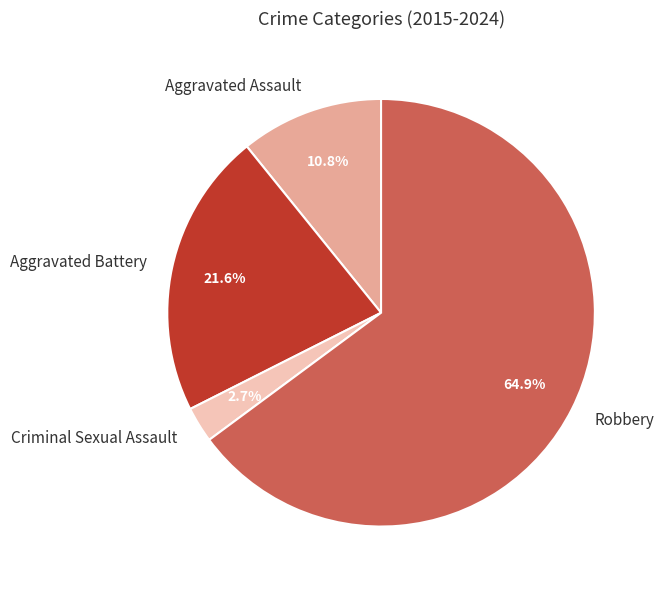

Does Aggravated Assault account for over 50% of the chart?

No